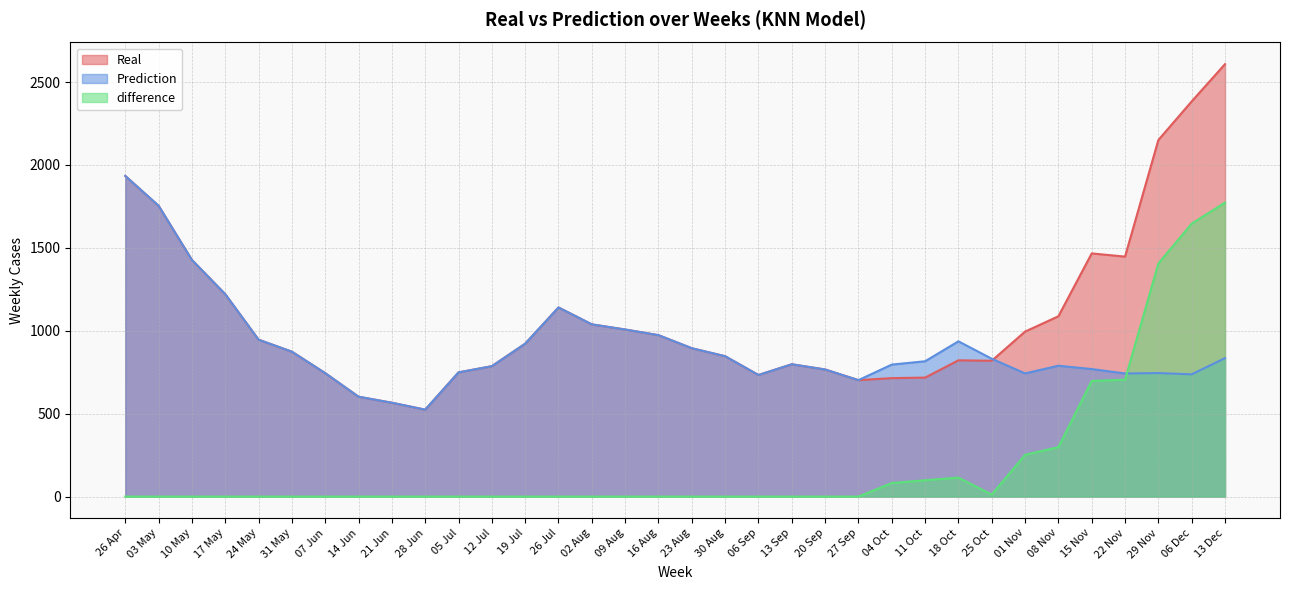

At which category is the sum across all series the highest?

13 Dec